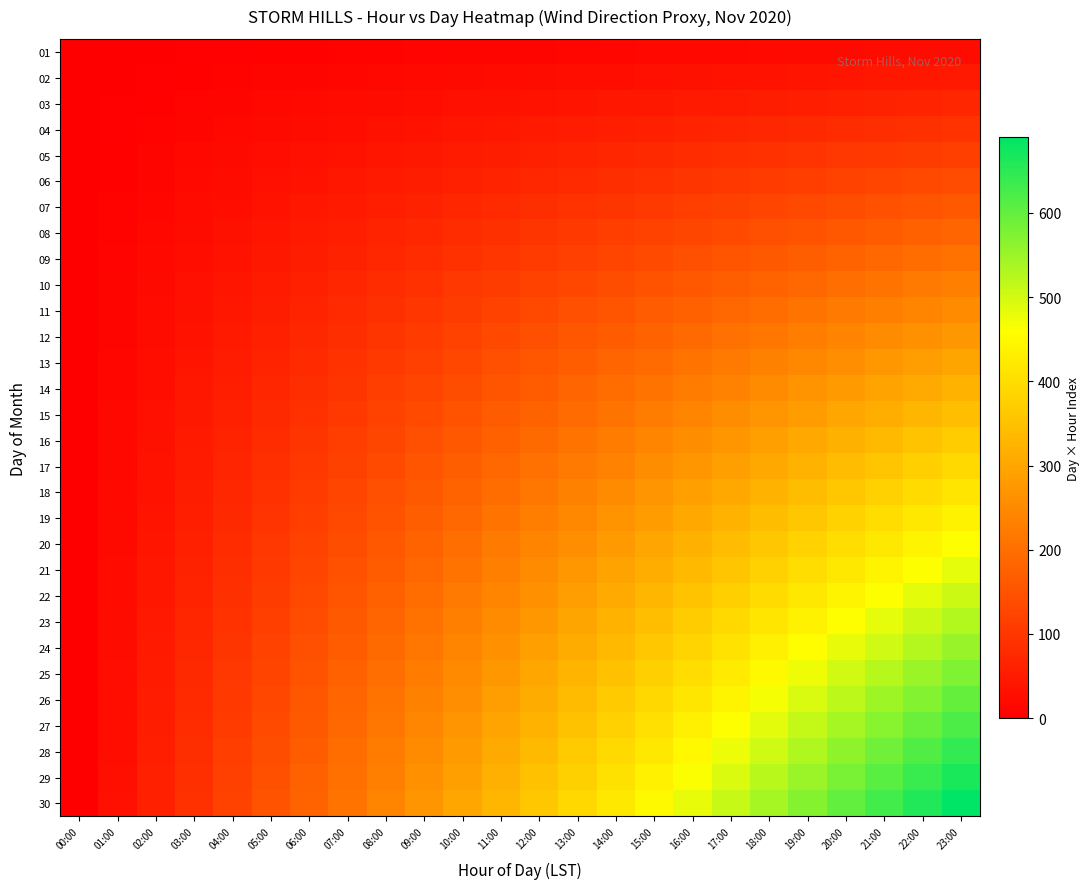

Reading left to right, extract all data points from this chart.

01: 00:00=0	01:00=1	02:00=2	03:00=3	04:00=4	05:00=5	06:00=6	07:00=7	08:00=8	09:00=9	10:00=10	11:00=11	12:00=12	13:00=13	14:00=14	15:00=15	16:00=16	17:00=17	18:00=18	19:00=19	20:00=20	21:00=21	22:00=22	23:00=23
02: 00:00=0	01:00=2	02:00=4	03:00=6	04:00=8	05:00=10	06:00=12	07:00=14	08:00=16	09:00=18	10:00=20	11:00=22	12:00=24	13:00=26	14:00=28	15:00=30	16:00=32	17:00=34	18:00=36	19:00=38	20:00=40	21:00=42	22:00=44	23:00=46
03: 00:00=0	01:00=3	02:00=6	03:00=9	04:00=12	05:00=15	06:00=18	07:00=21	08:00=24	09:00=27	10:00=30	11:00=33	12:00=36	13:00=39	14:00=42	15:00=45	16:00=48	17:00=51	18:00=54	19:00=57	20:00=60	21:00=63	22:00=66	23:00=69
04: 00:00=0	01:00=4	02:00=8	03:00=12	04:00=16	05:00=20	06:00=24	07:00=28	08:00=32	09:00=36	10:00=40	11:00=44	12:00=48	13:00=52	14:00=56	15:00=60	16:00=64	17:00=68	18:00=72	19:00=76	20:00=80	21:00=84	22:00=88	23:00=92
05: 00:00=0	01:00=5	02:00=10	03:00=15	04:00=20	05:00=25	06:00=30	07:00=35	08:00=40	09:00=45	10:00=50	11:00=55	12:00=60	13:00=65	14:00=70	15:00=75	16:00=80	17:00=85	18:00=90	19:00=95	20:00=100	21:00=105	22:00=110	23:00=115
06: 00:00=0	01:00=6	02:00=12	03:00=18	04:00=24	05:00=30	06:00=36	07:00=42	08:00=48	09:00=54	10:00=60	11:00=66	12:00=72	13:00=78	14:00=84	15:00=90	16:00=96	17:00=102	18:00=108	19:00=114	20:00=120	21:00=126	22:00=132	23:00=138
07: 00:00=0	01:00=7	02:00=14	03:00=21	04:00=28	05:00=35	06:00=42	07:00=49	08:00=56	09:00=63	10:00=70	11:00=77	12:00=84	13:00=91	14:00=98	15:00=105	16:00=112	17:00=119	18:00=126	19:00=133	20:00=140	21:00=147	22:00=154	23:00=161
08: 00:00=0	01:00=8	02:00=16	03:00=24	04:00=32	05:00=40	06:00=48	07:00=56	08:00=64	09:00=72	10:00=80	11:00=88	12:00=96	13:00=104	14:00=112	15:00=120	16:00=128	17:00=136	18:00=144	19:00=152	20:00=160	21:00=168	22:00=176	23:00=184
09: 00:00=0	01:00=9	02:00=18	03:00=27	04:00=36	05:00=45	06:00=54	07:00=63	08:00=72	09:00=81	10:00=90	11:00=99	12:00=108	13:00=117	14:00=126	15:00=135	16:00=144	17:00=153	18:00=162	19:00=171	20:00=180	21:00=189	22:00=198	23:00=207
10: 00:00=0	01:00=10	02:00=20	03:00=30	04:00=40	05:00=50	06:00=60	07:00=70	08:00=80	09:00=90	10:00=100	11:00=110	12:00=120	13:00=130	14:00=140	15:00=150	16:00=160	17:00=170	18:00=180	19:00=190	20:00=200	21:00=210	22:00=220	23:00=230
11: 00:00=0	01:00=11	02:00=22	03:00=33	04:00=44	05:00=55	06:00=66	07:00=77	08:00=88	09:00=99	10:00=110	11:00=121	12:00=132	13:00=143	14:00=154	15:00=165	16:00=176	17:00=187	18:00=198	19:00=209	20:00=220	21:00=231	22:00=242	23:00=253
12: 00:00=0	01:00=12	02:00=24	03:00=36	04:00=48	05:00=60	06:00=72	07:00=84	08:00=96	09:00=108	10:00=120	11:00=132	12:00=144	13:00=156	14:00=168	15:00=180	16:00=192	17:00=204	18:00=216	19:00=228	20:00=240	21:00=252	22:00=264	23:00=276
13: 00:00=0	01:00=13	02:00=26	03:00=39	04:00=52	05:00=65	06:00=78	07:00=91	08:00=104	09:00=117	10:00=130	11:00=143	12:00=156	13:00=169	14:00=182	15:00=195	16:00=208	17:00=221	18:00=234	19:00=247	20:00=260	21:00=273	22:00=286	23:00=299
14: 00:00=0	01:00=14	02:00=28	03:00=42	04:00=56	05:00=70	06:00=84	07:00=98	08:00=112	09:00=126	10:00=140	11:00=154	12:00=168	13:00=182	14:00=196	15:00=210	16:00=224	17:00=238	18:00=252	19:00=266	20:00=280	21:00=294	22:00=308	23:00=322
15: 00:00=0	01:00=15	02:00=30	03:00=45	04:00=60	05:00=75	06:00=90	07:00=105	08:00=120	09:00=135	10:00=150	11:00=165	12:00=180	13:00=195	14:00=210	15:00=225	16:00=240	17:00=255	18:00=270	19:00=285	20:00=300	21:00=315	22:00=330	23:00=345
16: 00:00=0	01:00=16	02:00=32	03:00=48	04:00=64	05:00=80	06:00=96	07:00=112	08:00=128	09:00=144	10:00=160	11:00=176	12:00=192	13:00=208	14:00=224	15:00=240	16:00=256	17:00=272	18:00=288	19:00=304	20:00=320	21:00=336	22:00=352	23:00=368
17: 00:00=0	01:00=17	02:00=34	03:00=51	04:00=68	05:00=85	06:00=102	07:00=119	08:00=136	09:00=153	10:00=170	11:00=187	12:00=204	13:00=221	14:00=238	15:00=255	16:00=272	17:00=289	18:00=306	19:00=323	20:00=340	21:00=357	22:00=374	23:00=391
18: 00:00=0	01:00=18	02:00=36	03:00=54	04:00=72	05:00=90	06:00=108	07:00=126	08:00=144	09:00=162	10:00=180	11:00=198	12:00=216	13:00=234	14:00=252	15:00=270	16:00=288	17:00=306	18:00=324	19:00=342	20:00=360	21:00=378	22:00=396	23:00=414
19: 00:00=0	01:00=19	02:00=38	03:00=57	04:00=76	05:00=95	06:00=114	07:00=133	08:00=152	09:00=171	10:00=190	11:00=209	12:00=228	13:00=247	14:00=266	15:00=285	16:00=304	17:00=323	18:00=342	19:00=361	20:00=380	21:00=399	22:00=418	23:00=437
20: 00:00=0	01:00=20	02:00=40	03:00=60	04:00=80	05:00=100	06:00=120	07:00=140	08:00=160	09:00=180	10:00=200	11:00=220	12:00=240	13:00=260	14:00=280	15:00=300	16:00=320	17:00=340	18:00=360	19:00=380	20:00=400	21:00=420	22:00=440	23:00=460
21: 00:00=0	01:00=21	02:00=42	03:00=63	04:00=84	05:00=105	06:00=126	07:00=147	08:00=168	09:00=189	10:00=210	11:00=231	12:00=252	13:00=273	14:00=294	15:00=315	16:00=336	17:00=357	18:00=378	19:00=399	20:00=420	21:00=441	22:00=462	23:00=483
22: 00:00=0	01:00=22	02:00=44	03:00=66	04:00=88	05:00=110	06:00=132	07:00=154	08:00=176	09:00=198	10:00=220	11:00=242	12:00=264	13:00=286	14:00=308	15:00=330	16:00=352	17:00=374	18:00=396	19:00=418	20:00=440	21:00=462	22:00=484	23:00=506
23: 00:00=0	01:00=23	02:00=46	03:00=69	04:00=92	05:00=115	06:00=138	07:00=161	08:00=184	09:00=207	10:00=230	11:00=253	12:00=276	13:00=299	14:00=322	15:00=345	16:00=368	17:00=391	18:00=414	19:00=437	20:00=460	21:00=483	22:00=506	23:00=529
24: 00:00=0	01:00=24	02:00=48	03:00=72	04:00=96	05:00=120	06:00=144	07:00=168	08:00=192	09:00=216	10:00=240	11:00=264	12:00=288	13:00=312	14:00=336	15:00=360	16:00=384	17:00=408	18:00=432	19:00=456	20:00=480	21:00=504	22:00=528	23:00=552
25: 00:00=0	01:00=25	02:00=50	03:00=75	04:00=100	05:00=125	06:00=150	07:00=175	08:00=200	09:00=225	10:00=250	11:00=275	12:00=300	13:00=325	14:00=350	15:00=375	16:00=400	17:00=425	18:00=450	19:00=475	20:00=500	21:00=525	22:00=550	23:00=575
26: 00:00=0	01:00=26	02:00=52	03:00=78	04:00=104	05:00=130	06:00=156	07:00=182	08:00=208	09:00=234	10:00=260	11:00=286	12:00=312	13:00=338	14:00=364	15:00=390	16:00=416	17:00=442	18:00=468	19:00=494	20:00=520	21:00=546	22:00=572	23:00=598
27: 00:00=0	01:00=27	02:00=54	03:00=81	04:00=108	05:00=135	06:00=162	07:00=189	08:00=216	09:00=243	10:00=270	11:00=297	12:00=324	13:00=351	14:00=378	15:00=405	16:00=432	17:00=459	18:00=486	19:00=513	20:00=540	21:00=567	22:00=594	23:00=621
28: 00:00=0	01:00=28	02:00=56	03:00=84	04:00=112	05:00=140	06:00=168	07:00=196	08:00=224	09:00=252	10:00=280	11:00=308	12:00=336	13:00=364	14:00=392	15:00=420	16:00=448	17:00=476	18:00=504	19:00=532	20:00=560	21:00=588	22:00=616	23:00=644
29: 00:00=0	01:00=29	02:00=58	03:00=87	04:00=116	05:00=145	06:00=174	07:00=203	08:00=232	09:00=261	10:00=290	11:00=319	12:00=348	13:00=377	14:00=406	15:00=435	16:00=464	17:00=493	18:00=522	19:00=551	20:00=580	21:00=609	22:00=638	23:00=667
30: 00:00=0	01:00=30	02:00=60	03:00=90	04:00=120	05:00=150	06:00=180	07:00=210	08:00=240	09:00=270	10:00=300	11:00=330	12:00=360	13:00=390	14:00=420	15:00=450	16:00=480	17:00=510	18:00=540	19:00=570	20:00=600	21:00=630	22:00=660	23:00=690